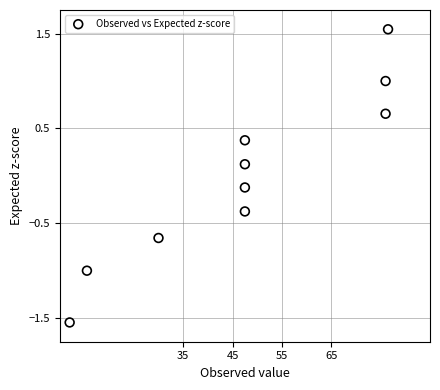

What is the range of Y values (max minus min)?

3.1